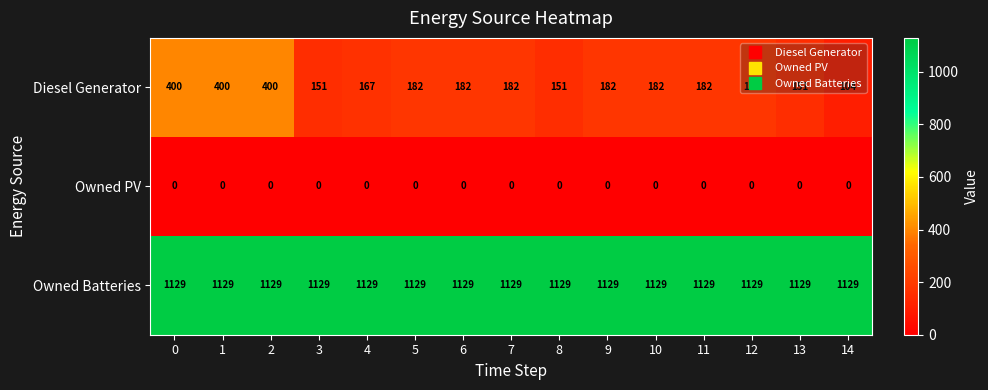

Count the number of data series in this chart.

3